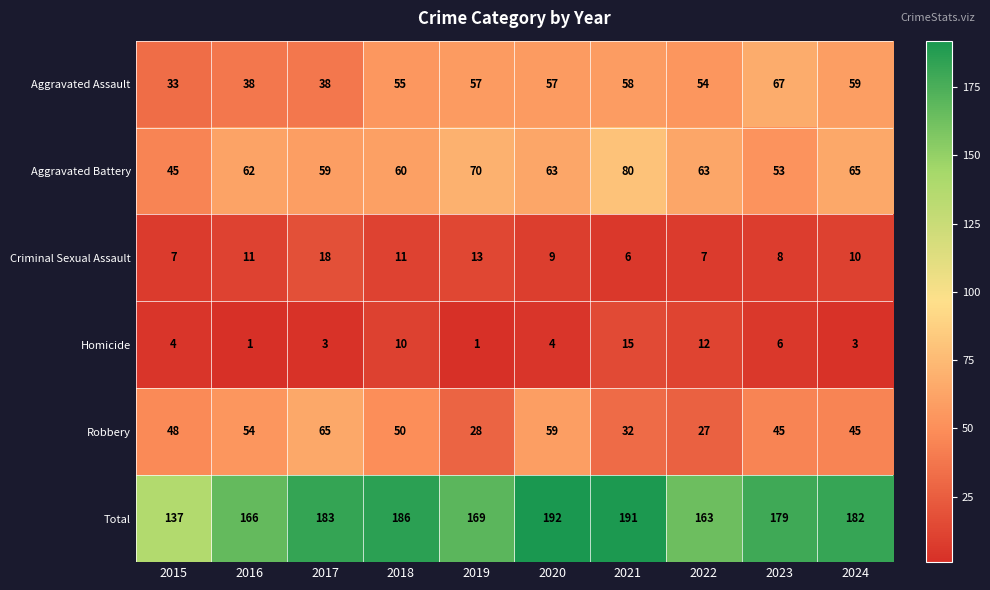

At which category does the chart reach its peak across all series?

2020